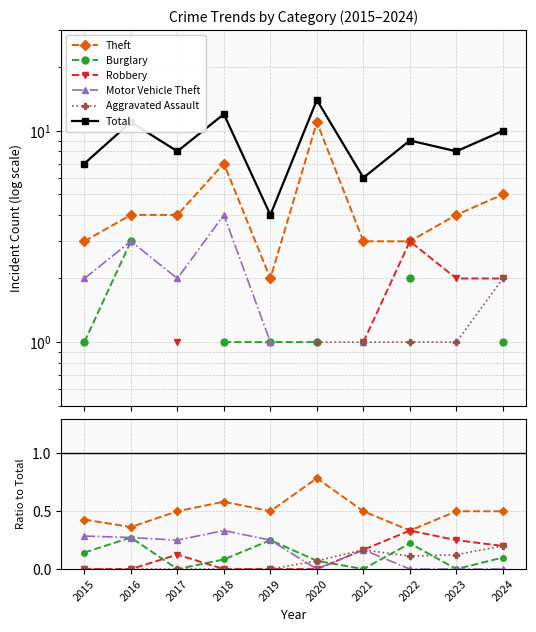

Which series has the largest total across all categories?

Total